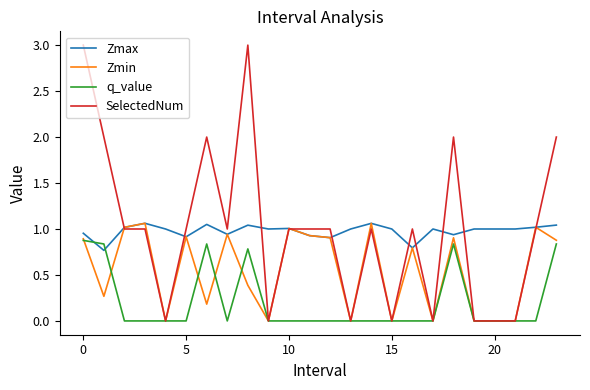

Count the number of data series in this chart.

4